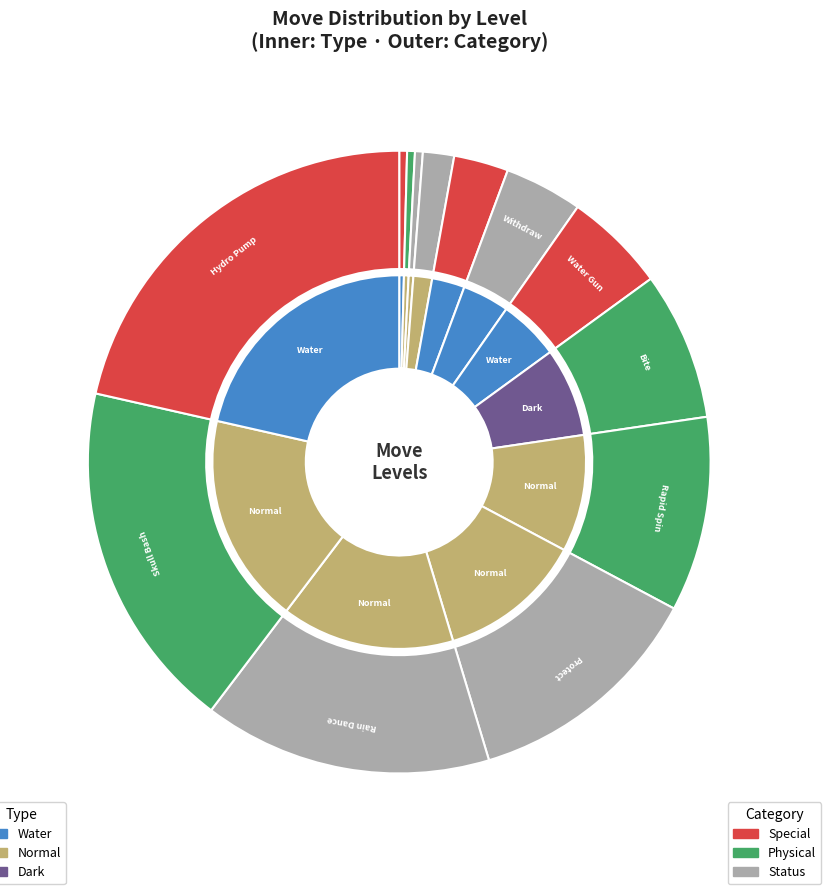

Is it true that Withdraw is 4% of the pie?

True